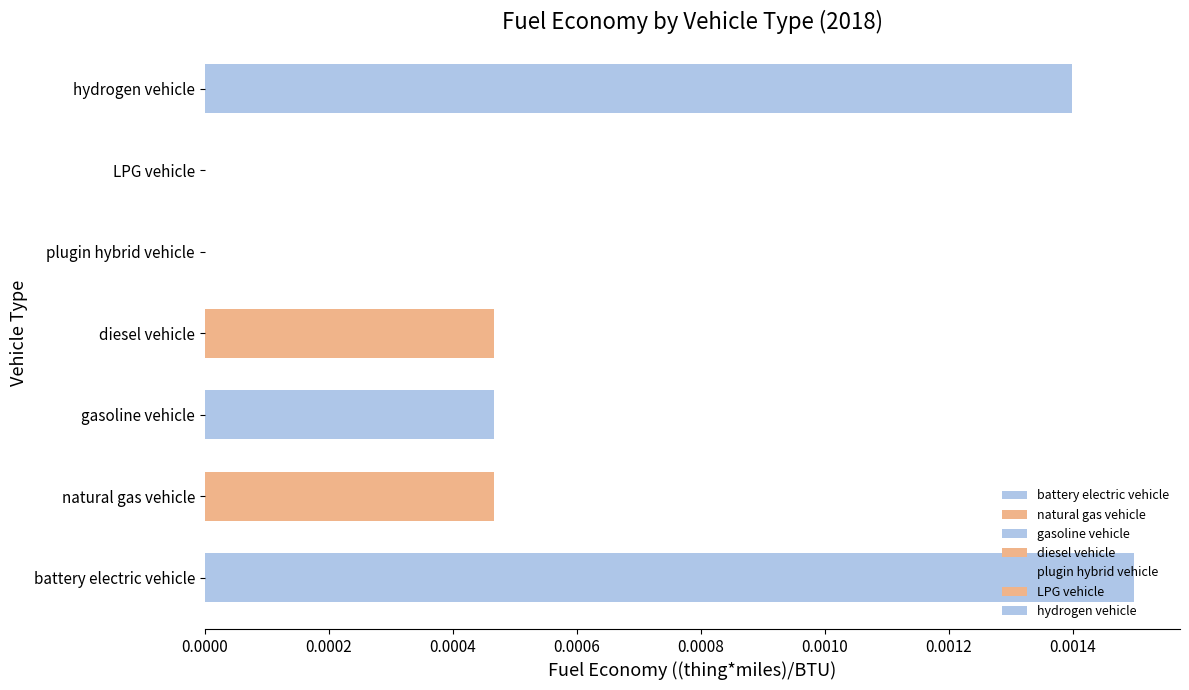

How many data points does each series have?

7